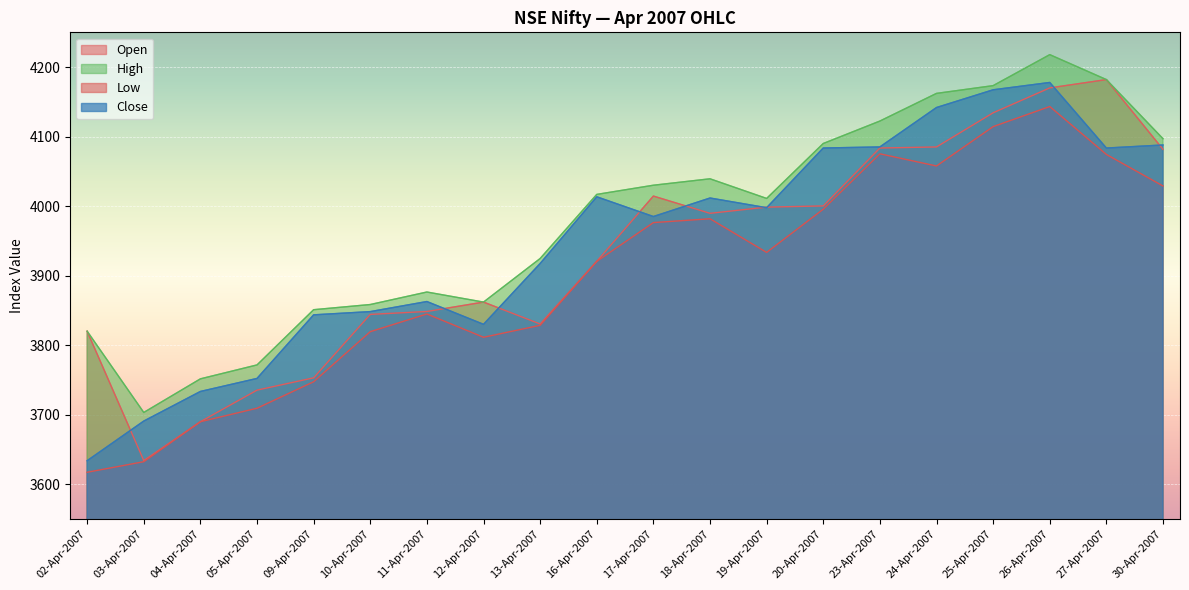

What is the sum of the High values at 13-Apr-2007 and 12-Apr-2007?

7786.4